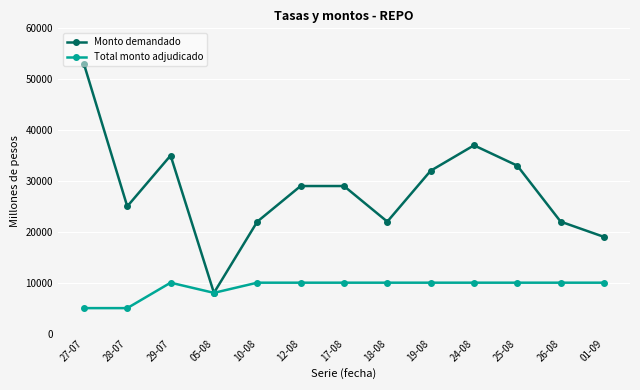

List the series in order of their overall mean, highest first.

Monto demandado, Total monto adjudicado